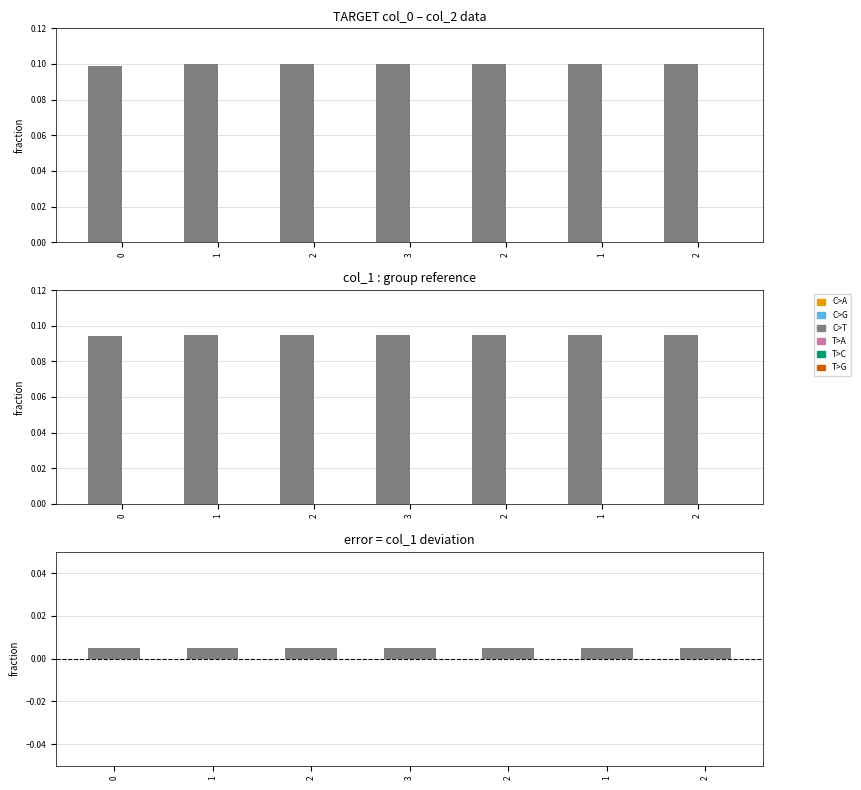

The col_0 diff series shows 0.0 at 1. True or false?

True